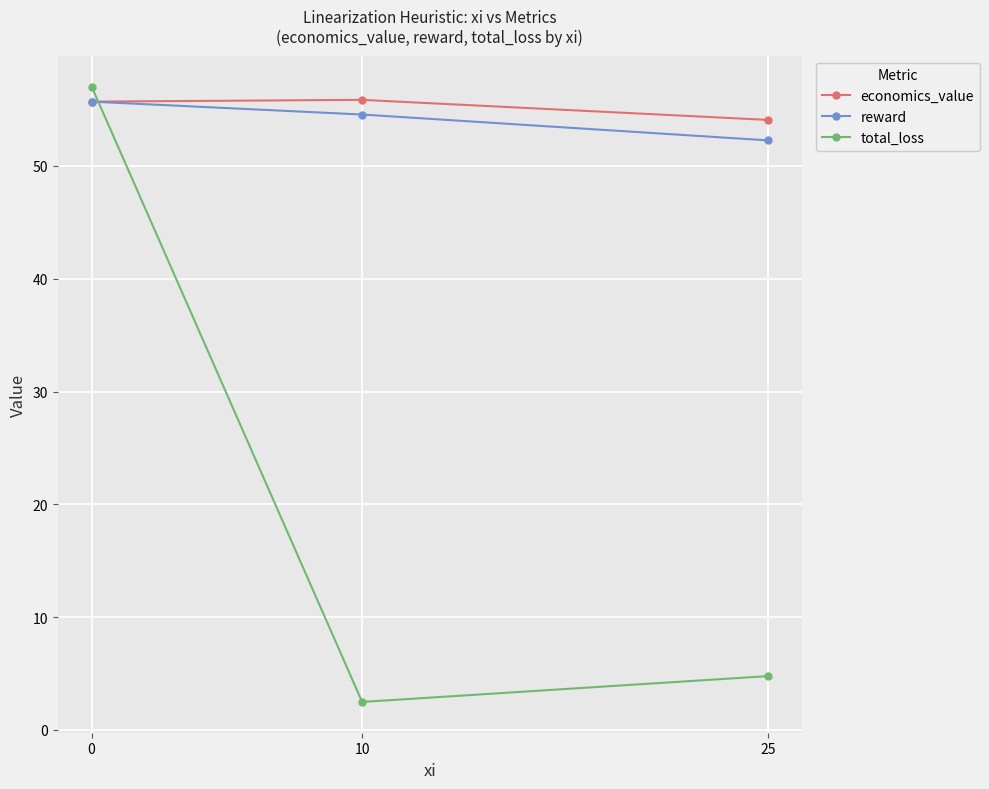

What is the minimum value shown in the chart?

2.5